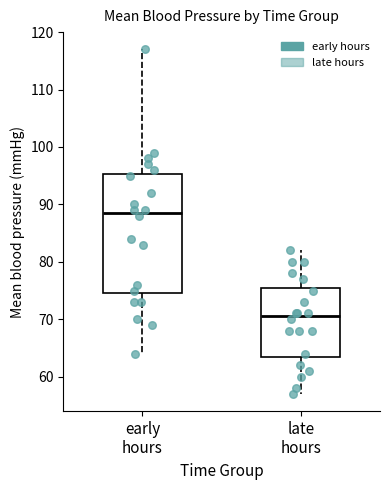

Reading left to right, read every box against the y-axis: the position of its median line, the range the box covers, and the ends of its whiskers. The values are not printed on the chart, so give them approximately, as read against the axis.

early hours: median 89, box 75 to 95, whiskers 64 to 117
late hours: median 71, box 64 to 76, whiskers 57 to 82